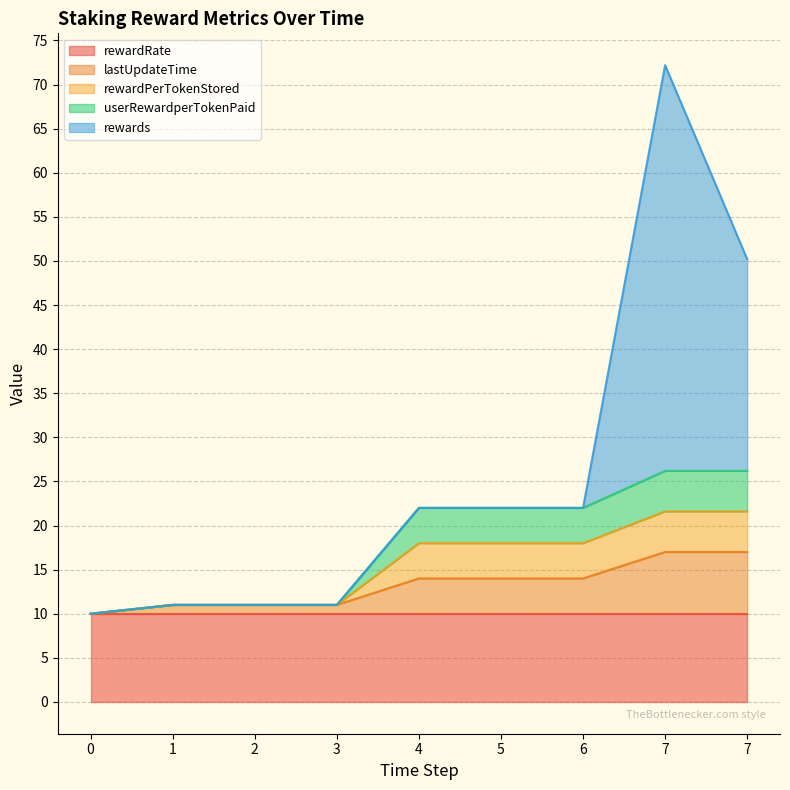

Which series has the largest range (max minus min)?

rewards